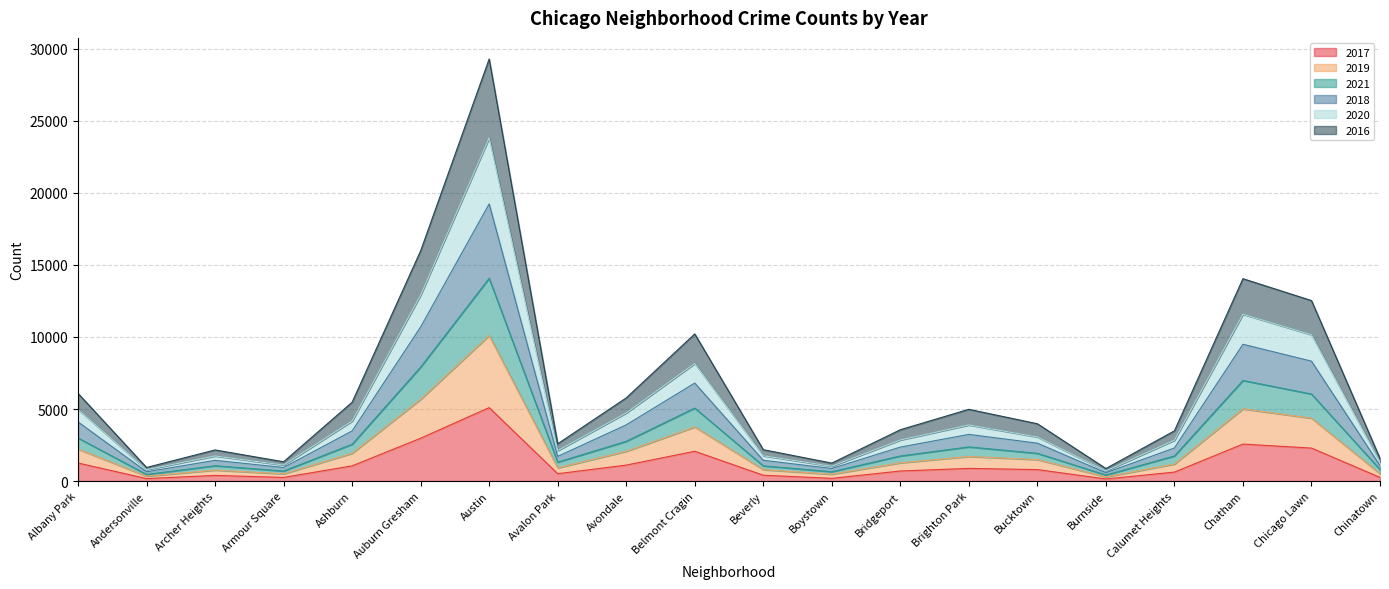

Does the chart have visible grid lines?

Yes